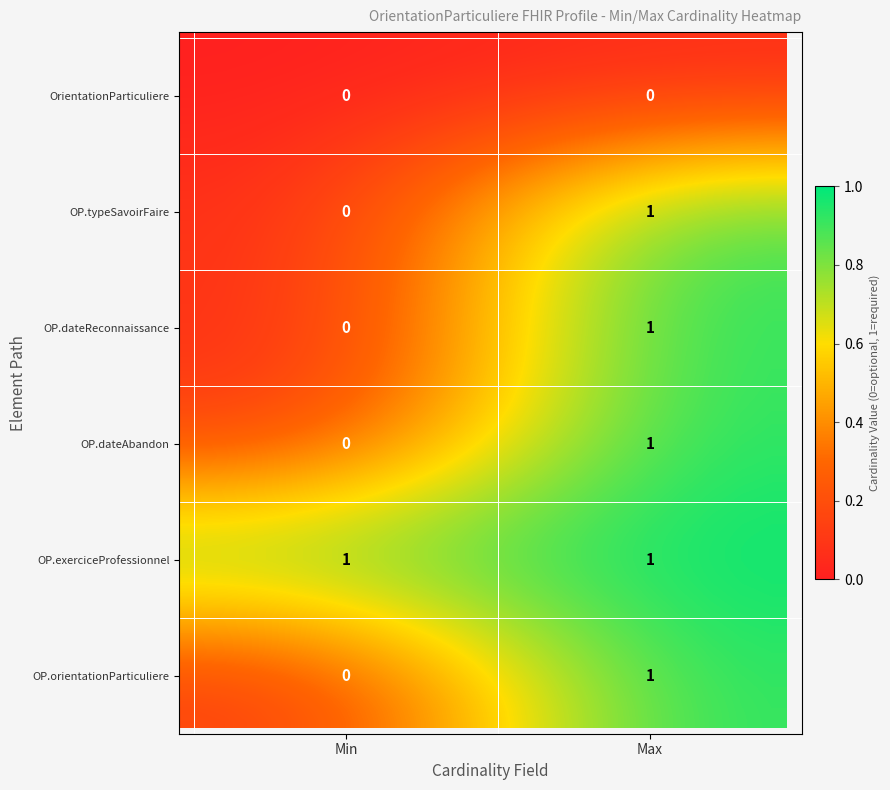

How many categories are shown in the chart?

2